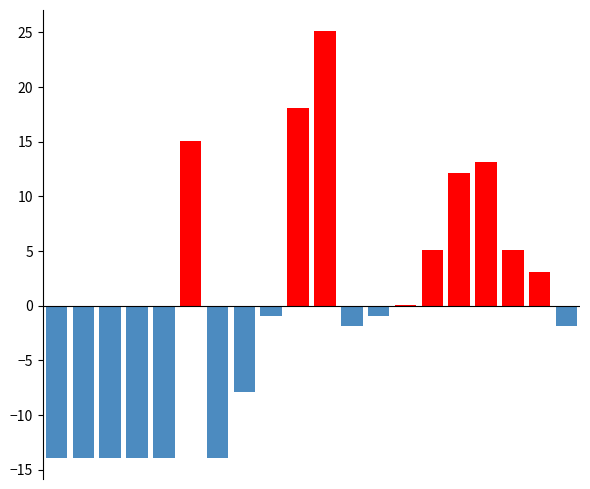

What is the difference between the maximum and minimum values?

39